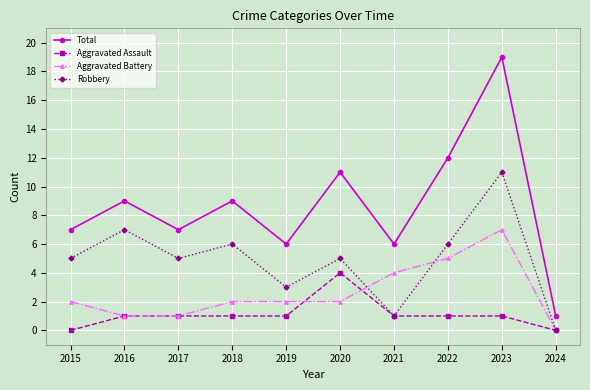

Which series has the largest range (max minus min)?

Total